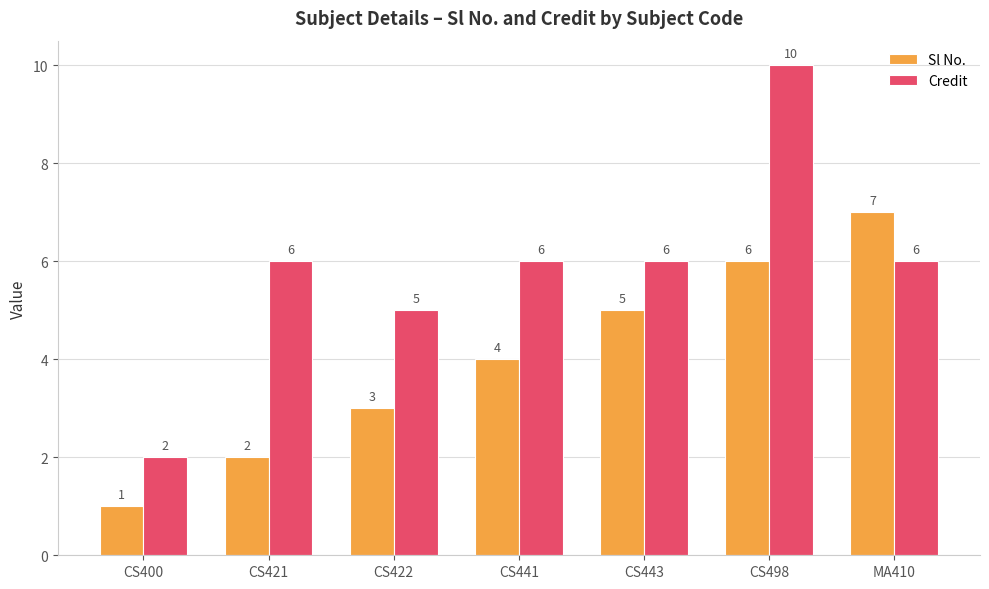

List the series in order of their peak value, lowest first.

Sl No., Credit